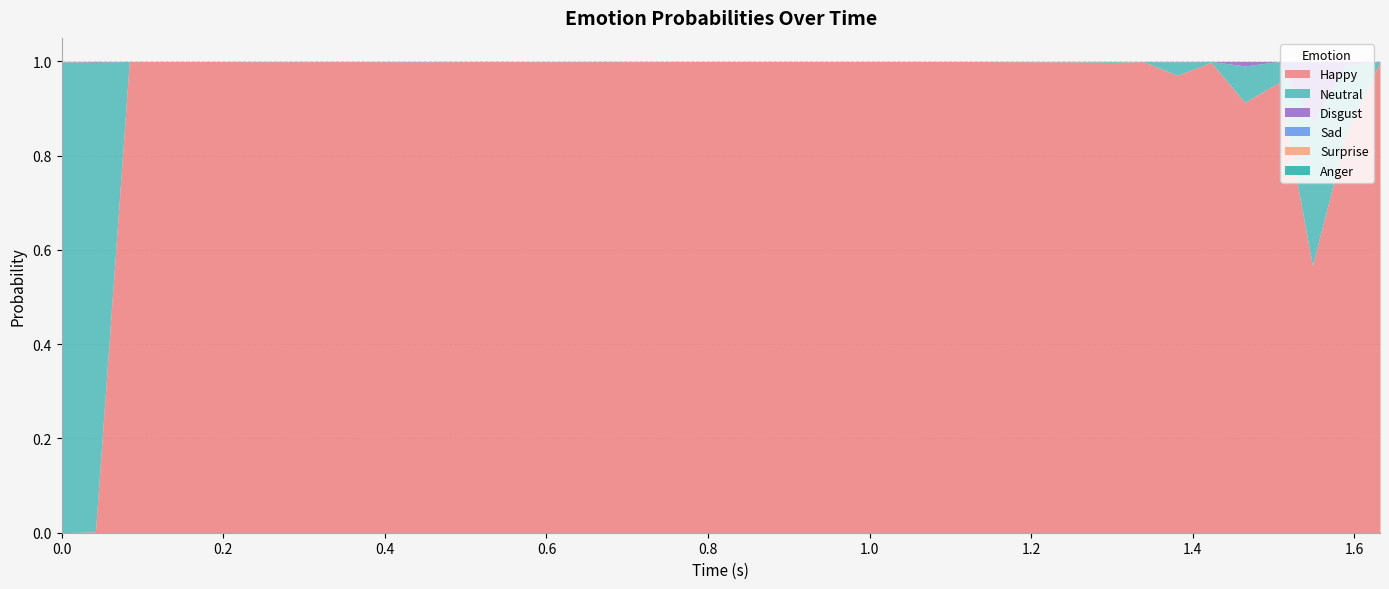

Reading left to right, what are all the values shown in this chart?

Neutral: 0=1.0	1=1.0	2=0.0	3=0.0	4=0.0	5=0.0	6=0.0	7=0.0	8=0.0	9=0.0	10=0.0	11=0.0	12=0.0	13=0.0	14=0.0	15=0.0	16=0.0	17=0.0	18=0.0	19=0.0	20=0.0	21=0.0	22=0.0	23=0.0	24=0.0	25=0.0	26=0.0	27=0.0	28=0.0	29=0.0	30=0.0	31=0.0	32=0.0	33=0.0	34=0.0	35=0.1	36=0.0	37=0.3	38=0.1	39=0.0
Happy: 0=0.0	1=0.0	2=1.0	3=1.0	4=1.0	5=1.0	6=1.0	7=1.0	8=1.0	9=1.0	10=1.0	11=1.0	12=1.0	13=1.0	14=1.0	15=1.0	16=1.0	17=1.0	18=1.0	19=1.0	20=1.0	21=1.0	22=1.0	23=1.0	24=1.0	25=1.0	26=1.0	27=1.0	28=1.0	29=1.0	30=1.0	31=1.0	32=1.0	33=1.0	34=1.0	35=0.9	36=1.0	37=0.6	38=0.8	39=1.0
Disgust: 0=0.0	1=0.0	2=0.0	3=0.0	4=0.0	5=0.0	6=0.0	7=0.0	8=0.0	9=0.0	10=0.0	11=0.0	12=0.0	13=0.0	14=0.0	15=0.0	16=0.0	17=0.0	18=0.0	19=0.0	20=0.0	21=0.0	22=0.0	23=0.0	24=0.0	25=0.0	26=0.0	27=0.0	28=0.0	29=0.0	30=0.0	31=0.0	32=0.0	33=0.0	34=0.0	35=0.0	36=0.0	37=0.1	38=0.0	39=0.0
Surprise: 0=0.0	1=0.0	2=0.0	3=0.0	4=0.0	5=0.0	6=0.0	7=0.0	8=0.0	9=0.0	10=0.0	11=0.0	12=0.0	13=0.0	14=0.0	15=0.0	16=0.0	17=0.0	18=0.0	19=0.0	20=0.0	21=0.0	22=0.0	23=0.0	24=0.0	25=0.0	26=0.0	27=0.0	28=0.0	29=0.0	30=0.0	31=0.0	32=0.0	33=0.0	34=0.0	35=0.0	36=0.0	37=0.0	38=0.0	39=0.0
Anger: 0=0.0	1=0.0	2=0.0	3=0.0	4=0.0	5=0.0	6=0.0	7=0.0	8=0.0	9=0.0	10=0.0	11=0.0	12=0.0	13=0.0	14=0.0	15=0.0	16=0.0	17=0.0	18=0.0	19=0.0	20=0.0	21=0.0	22=0.0	23=0.0	24=0.0	25=0.0	26=0.0	27=0.0	28=0.0	29=0.0	30=0.0	31=0.0	32=0.0	33=0.0	34=0.0	35=0.0	36=0.0	37=0.0	38=0.0	39=0.0
Sad: 0=0.0	1=0.0	2=0.0	3=0.0	4=0.0	5=0.0	6=0.0	7=0.0	8=0.0	9=0.0	10=0.0	11=0.0	12=0.0	13=0.0	14=0.0	15=0.0	16=0.0	17=0.0	18=0.0	19=0.0	20=0.0	21=0.0	22=0.0	23=0.0	24=0.0	25=0.0	26=0.0	27=0.0	28=0.0	29=0.0	30=0.0	31=0.0	32=0.0	33=0.0	34=0.0	35=0.0	36=0.0	37=0.0	38=0.0	39=0.0